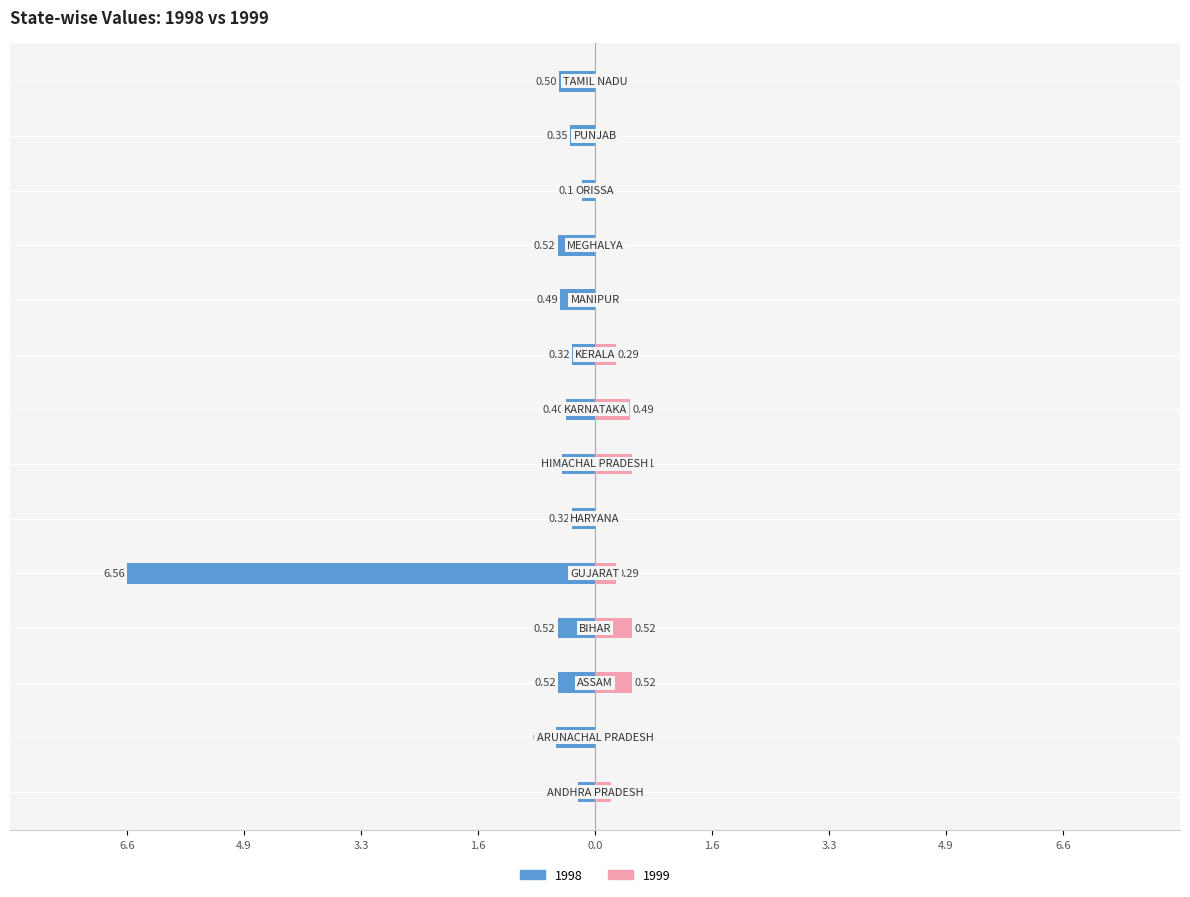

What is the approximate value of 1999 at ASSAM?

0.5